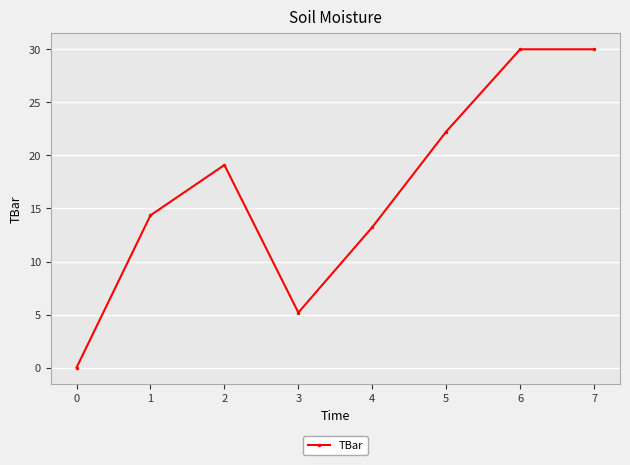

Reading left to right, what are all the values shown in this chart?

0.0	14.4	19.1	5.2	13.2	22.2	30.0	30.0